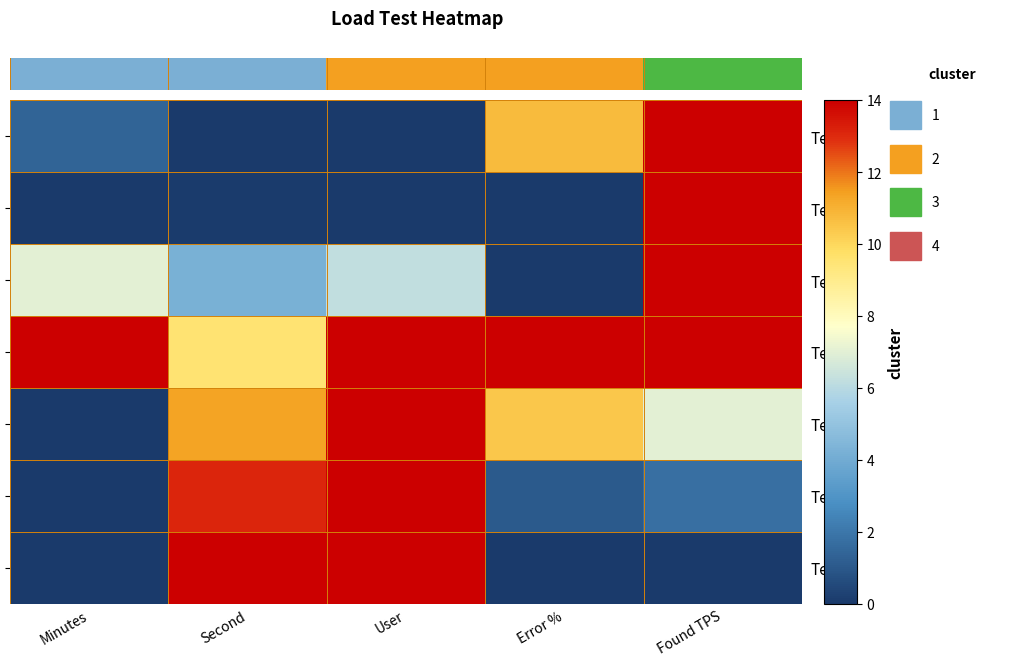

At which label does Test-3 reach its peak?

Found TPS